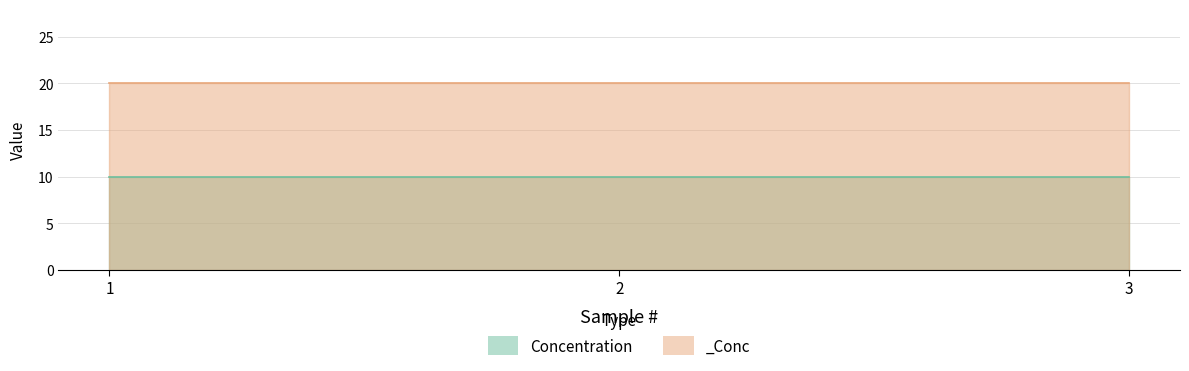

What is the maximum value for Concentration?

10